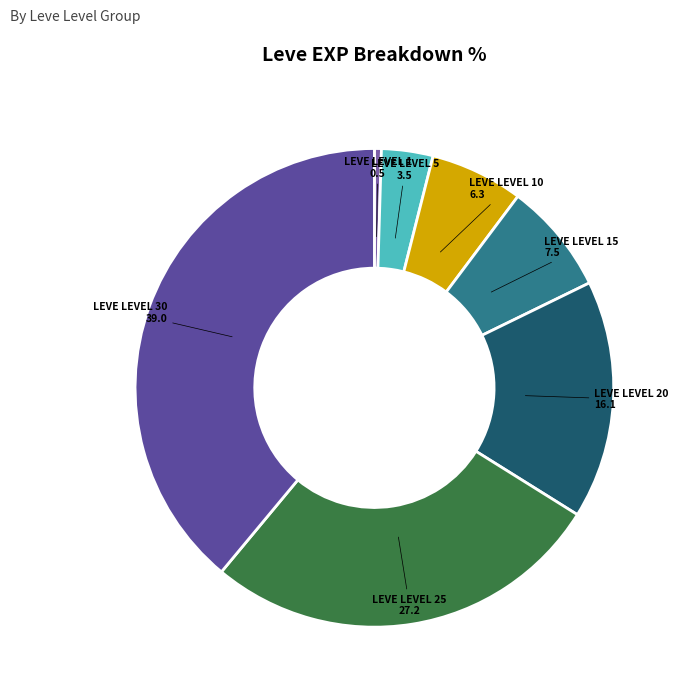

Count the number of slices in the pie.

7